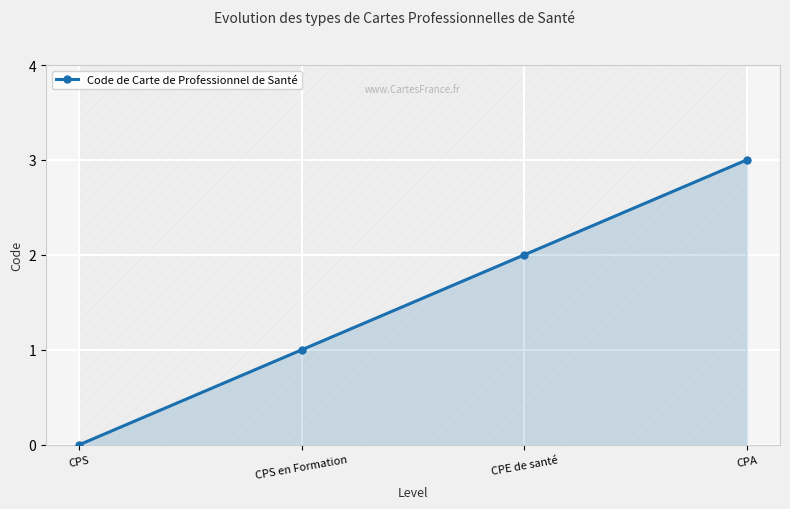

How many positive values are there?

3